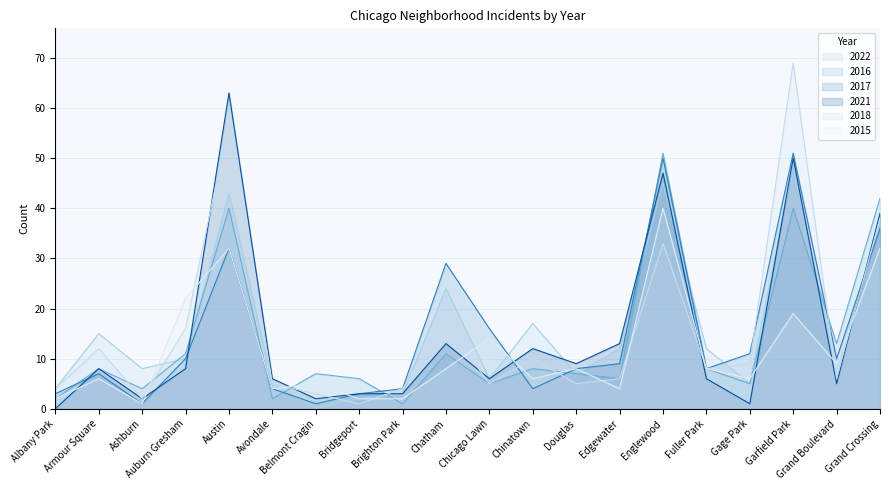

Reading left to right, transcribe all the data shown in this chart.

2022: 4	15	8	10	43	5	0	2	3	24	6	17	7	12	45	12	5	49	6	38
2016: 2	8	4	11	40	2	7	6	1	11	5	8	7	6	51	8	5	40	13	42
2017: 3	7	1	10	32	4	1	3	4	29	16	4	8	9	50	8	11	51	10	36
2021: 0	8	2	8	63	6	2	3	3	13	6	12	9	13	47	6	1	50	5	39
2018: 4	12	2	16	57	5	3	1	4	17	5	10	5	6	33	8	9	69	6	38
2015: 2	6	1	22	32	4	5	2	2	8	14	6	8	4	40	8	6	19	9	32